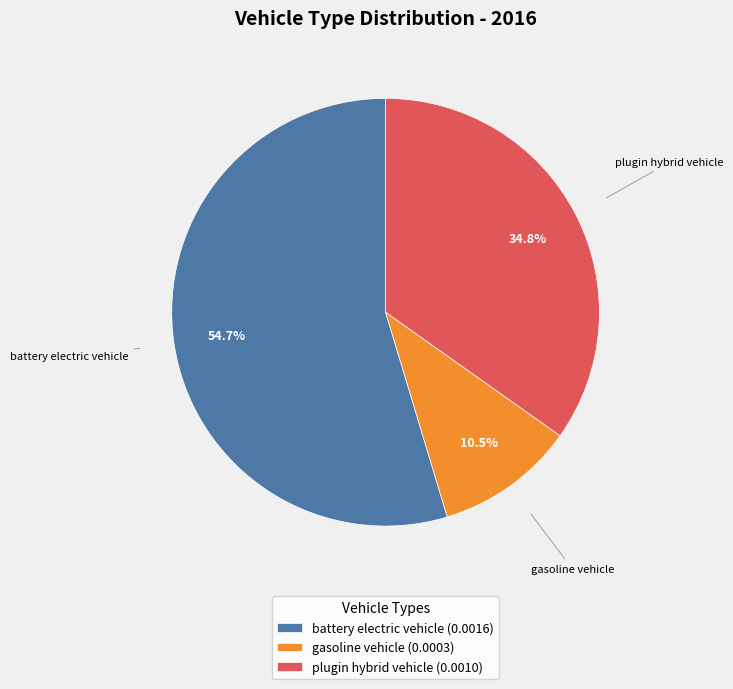

True or false: battery electric vehicle accounts for 55% of the total.

True